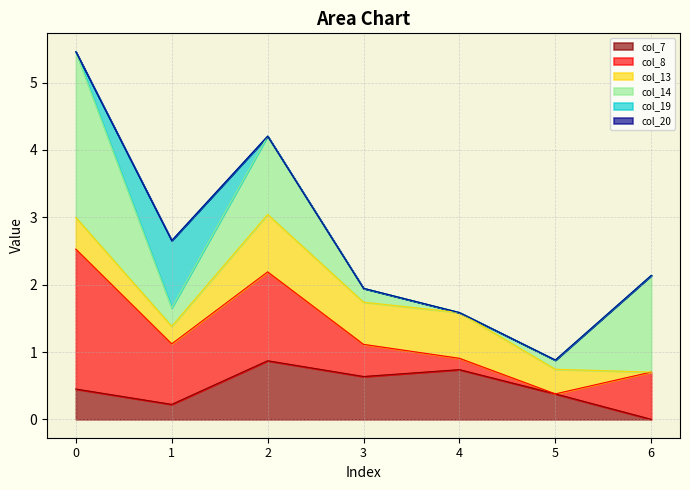

What is the average value of the col_19 series?

0.1